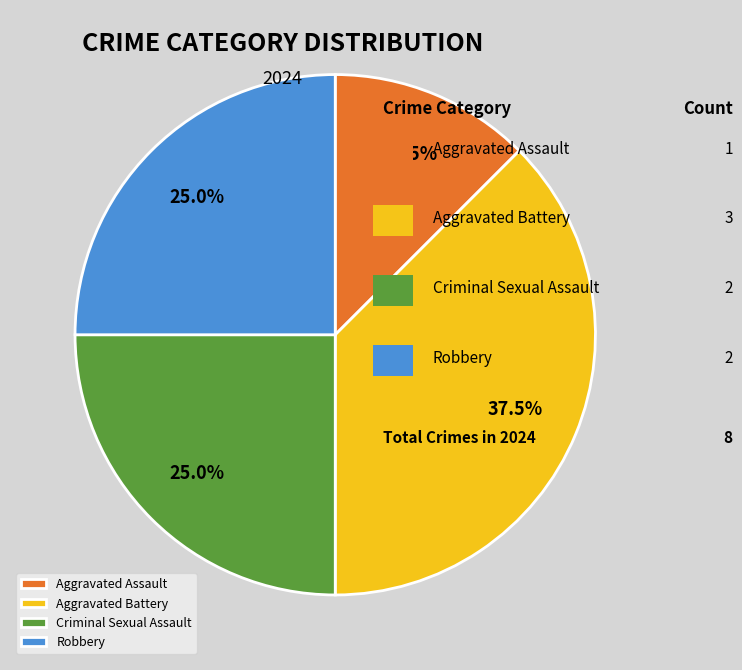

To the nearest percent, what is the combined percentage of Criminal Sexual Assault and Robbery?

50%